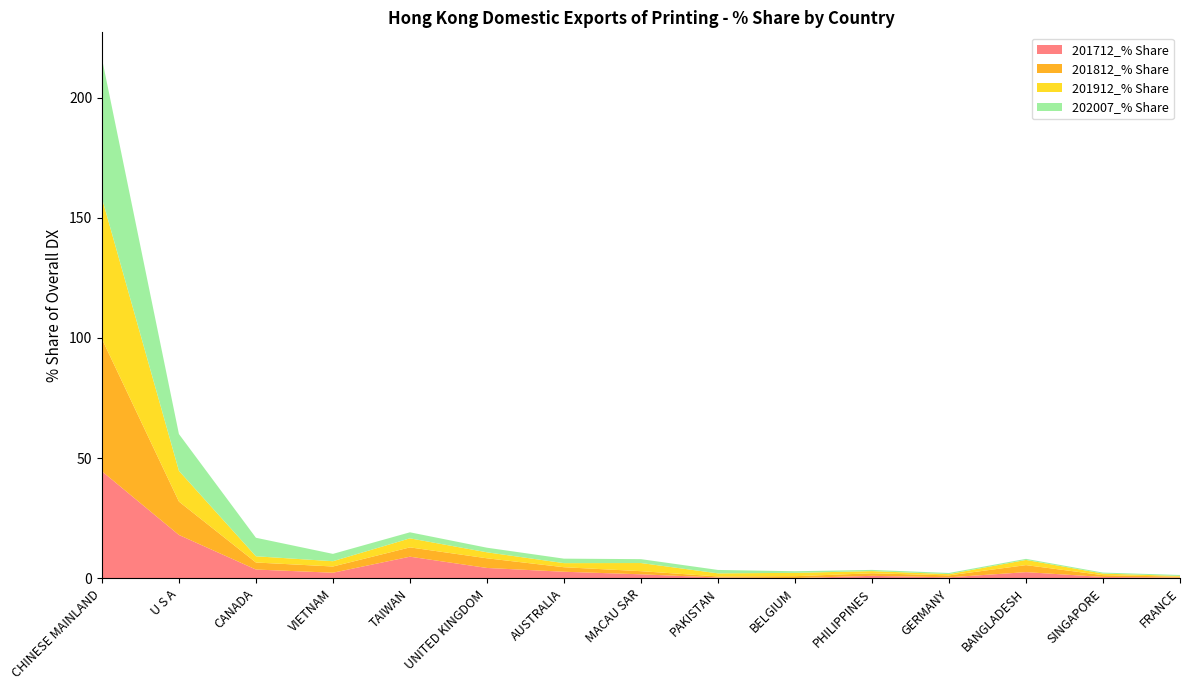

Reading right to left, list all the values displayed in this chart.

201712_% Share: 0.3	0.6	2.6	0.4	1.0	0.1	0.3	1.7	2.7	4.3	9.0	2.3	3.7	18.1	44.5
201812_% Share: 0.4	0.7	2.9	0.8	1.1	0.8	0.4	1.3	1.9	4.0	3.9	2.6	2.9	13.9	55.1
201912_% Share: 0.3	0.7	2.2	0.5	0.9	1.4	1.3	3.4	1.7	2.5	3.8	2.2	2.6	12.8	58.6
202007_% Share: 0.4	0.4	0.5	0.5	0.5	0.7	1.4	1.6	1.9	1.9	2.5	3.1	7.7	15.3	58.1